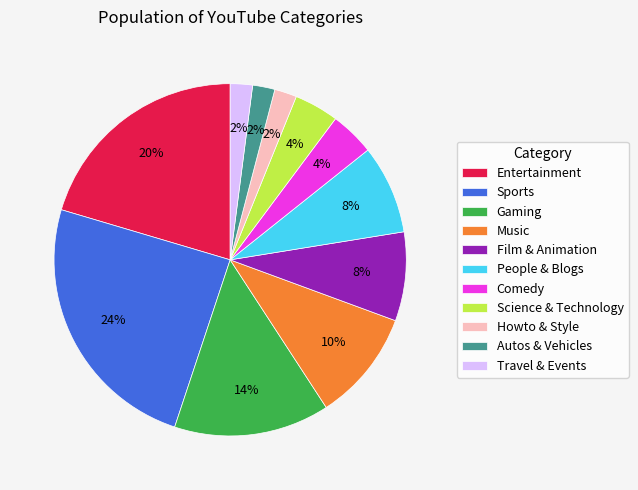

To the nearest percent, what is the difference between the People & Blogs and Gaming slice percentages?

6%